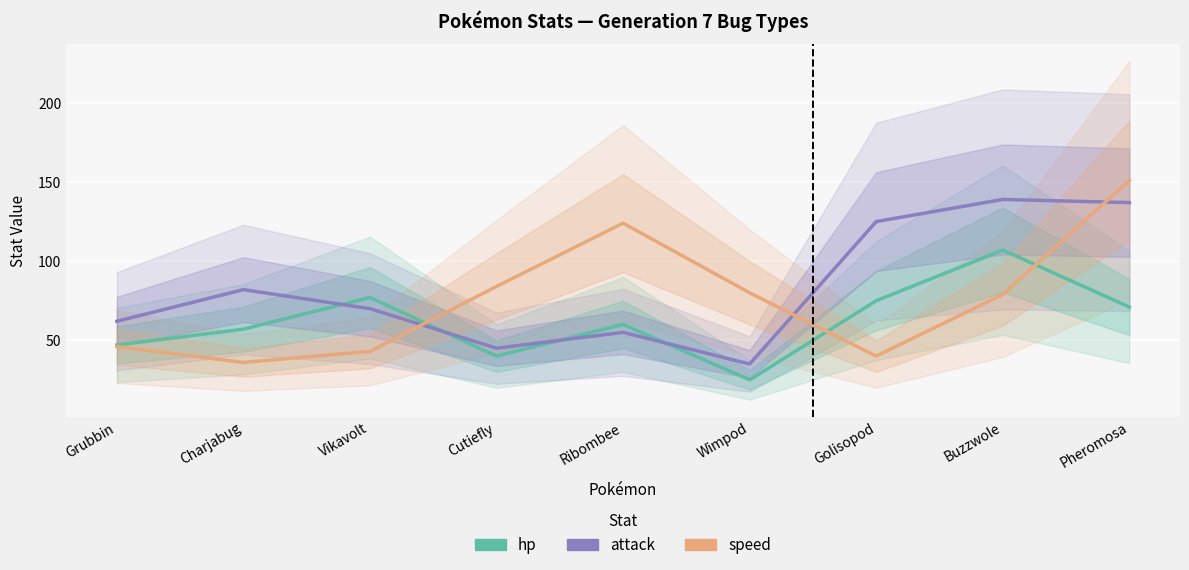

At Wimpod, list the series in order from largest to smallest.

speed, attack, hp